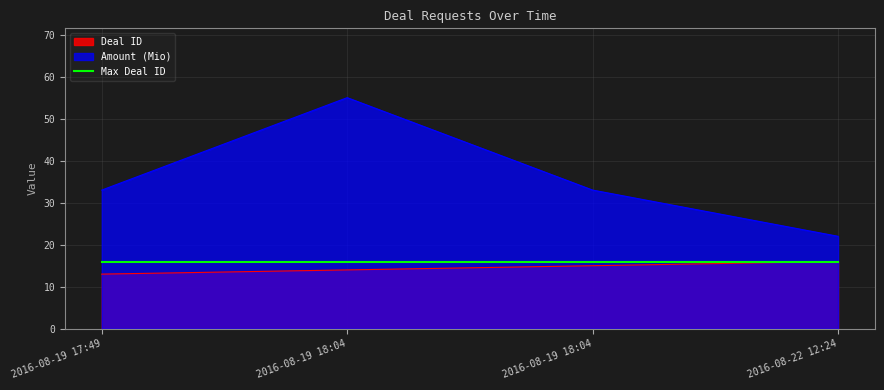

What is the change in value from 2016-08-19 18:04 to 2016-08-19 18:04?

+1